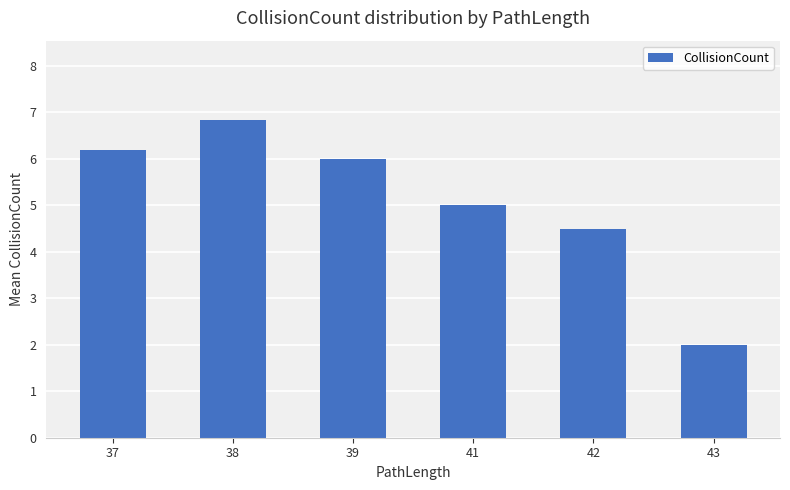

Are the bars grouped side by side (vs. stacked)?

No